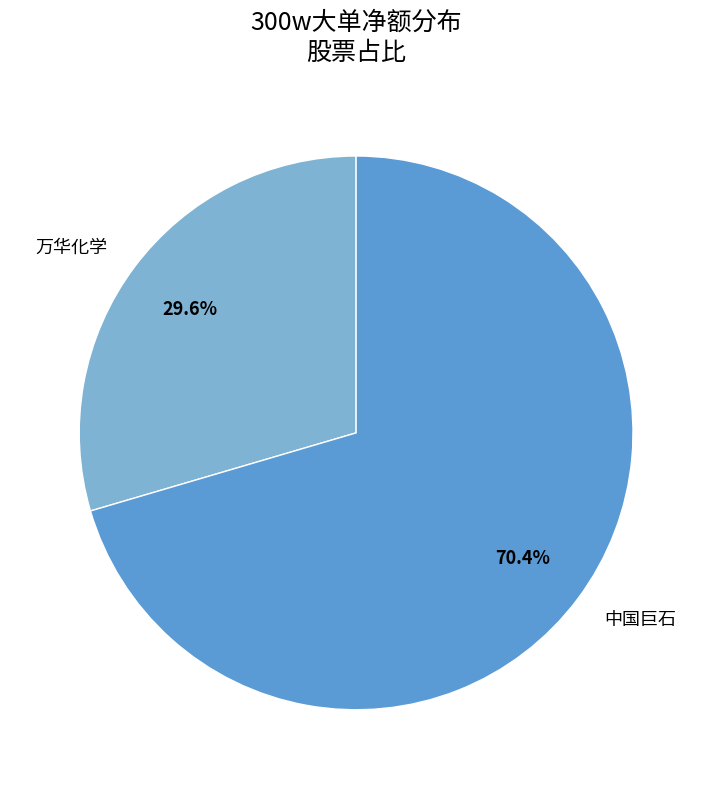

Does any single category account for the majority?

Yes